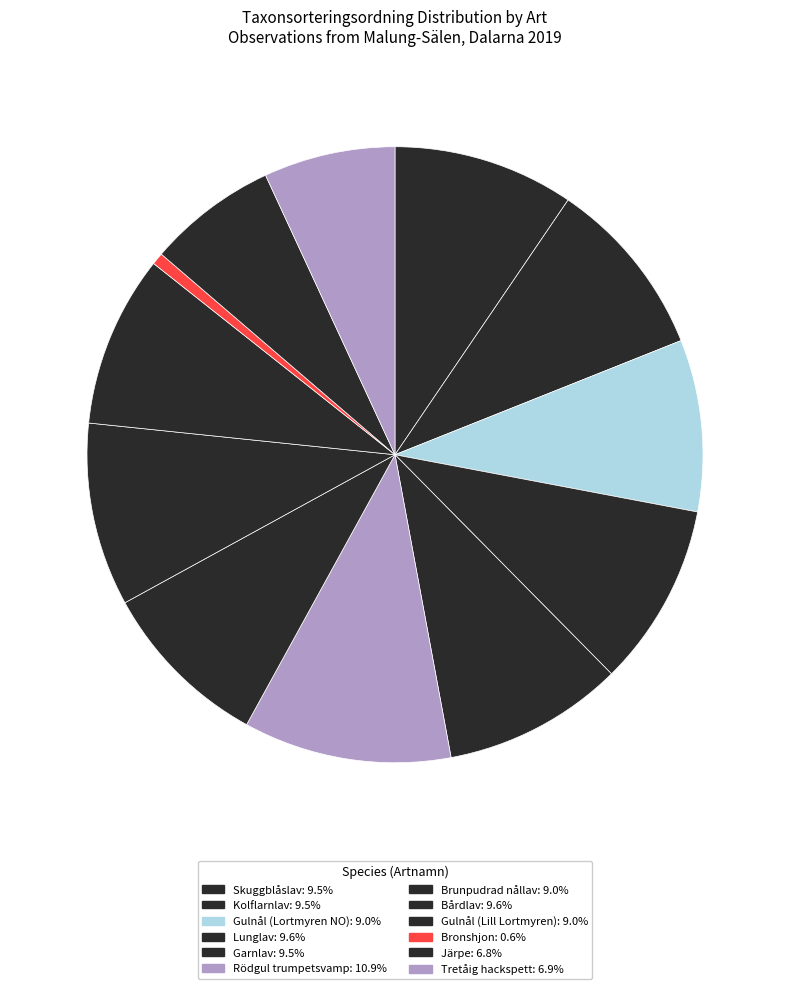

How many slices are in this pie chart?

12